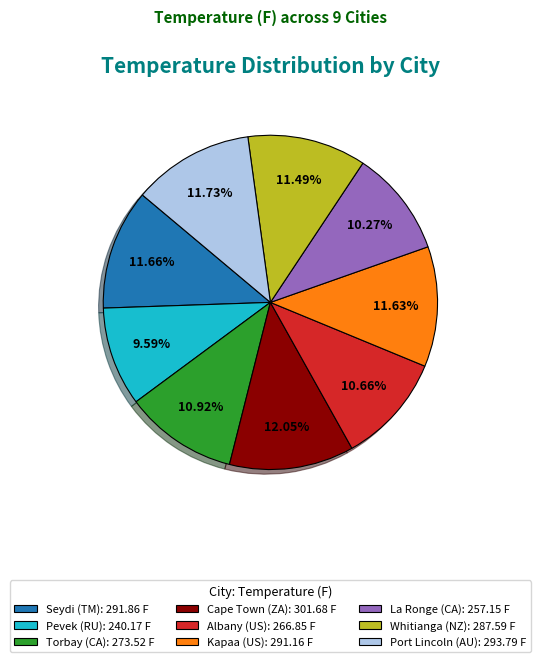

Which has a higher value, Kapaa (US) or Torbay (CA)?

Kapaa (US)